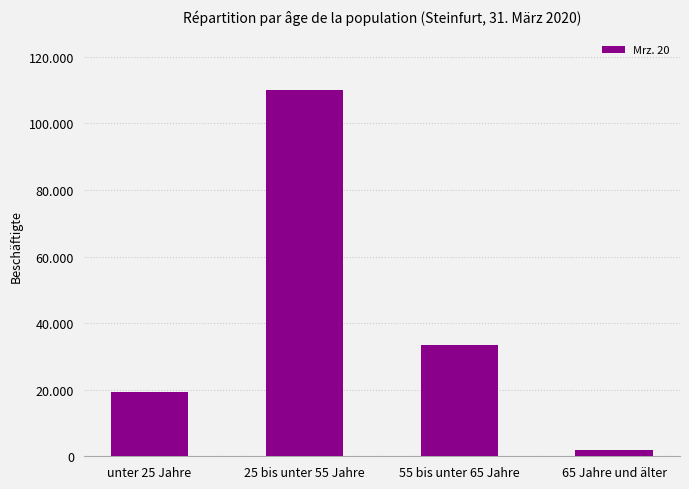

What is the minimum value shown in the chart?

1972